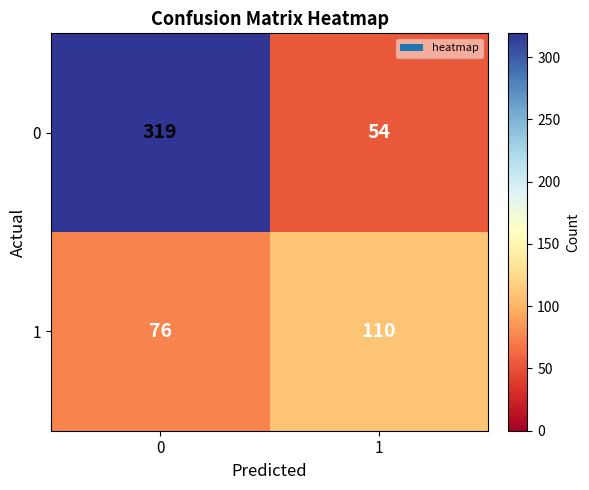

What is the approximate value of 0 at 0?

319